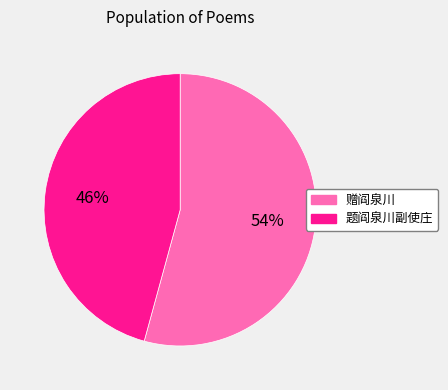

Which slice is the largest?

赠阎泉川